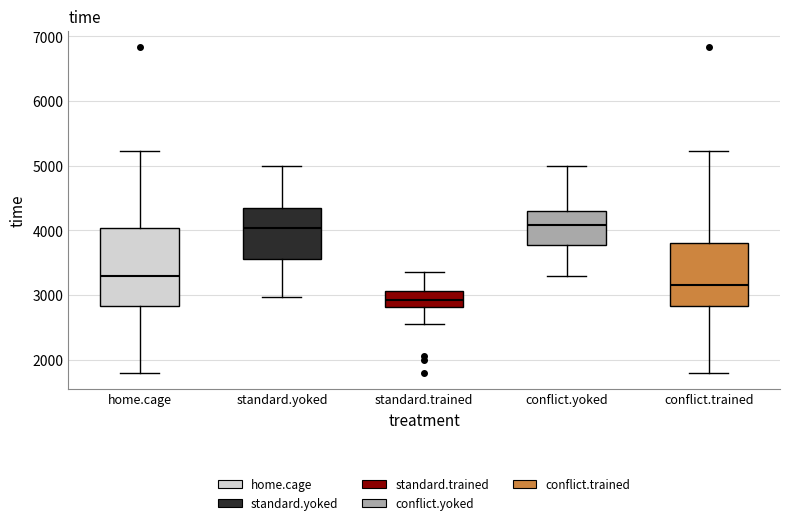

Which box is the tallest, from its lower edge to its upper edge?

home.cage